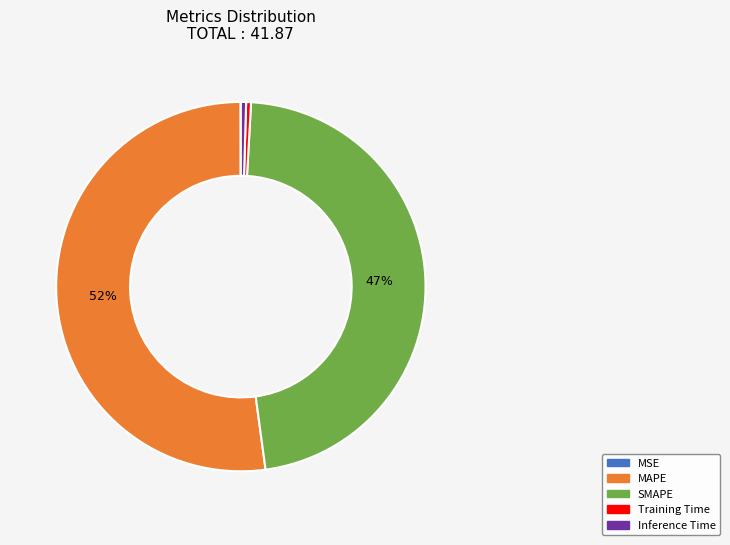

Which category has the biggest portion of the pie?

MAPE